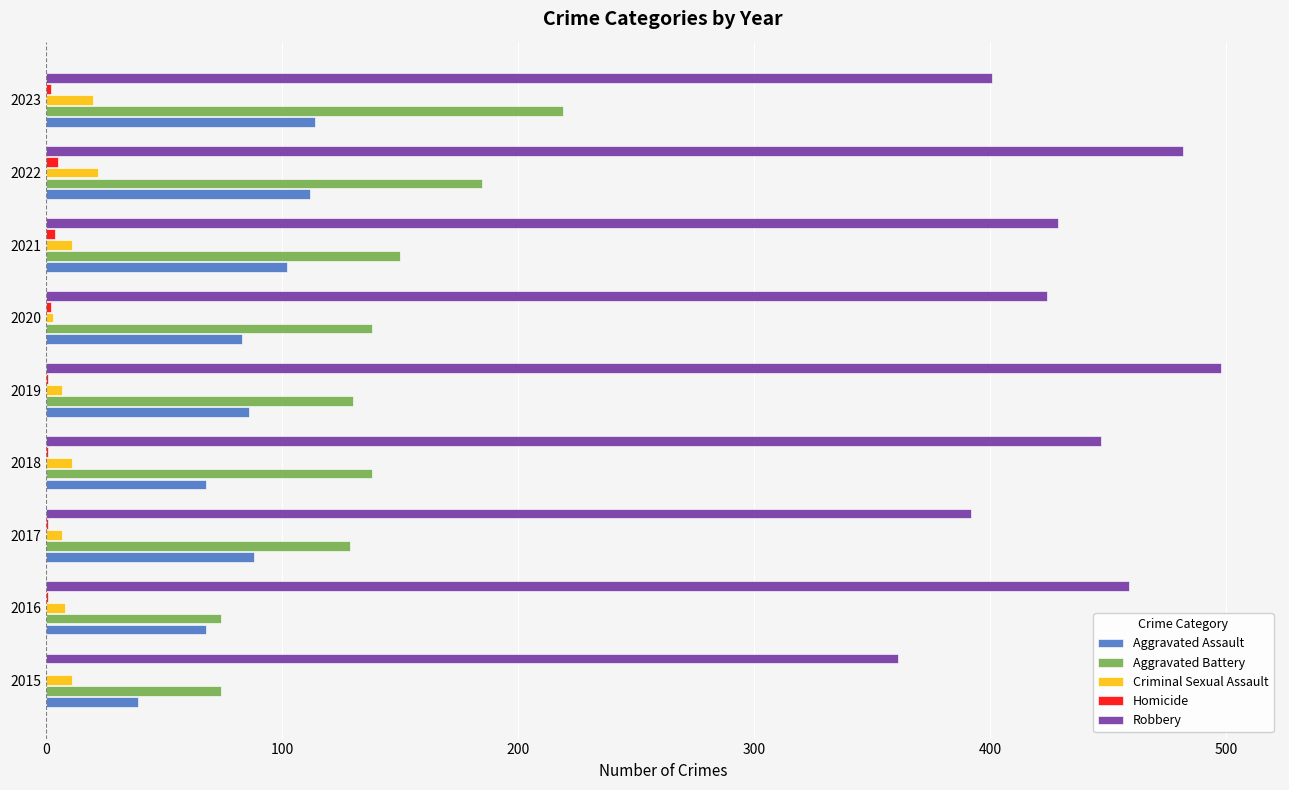

What is the highest value of the Aggravated Battery series?

219